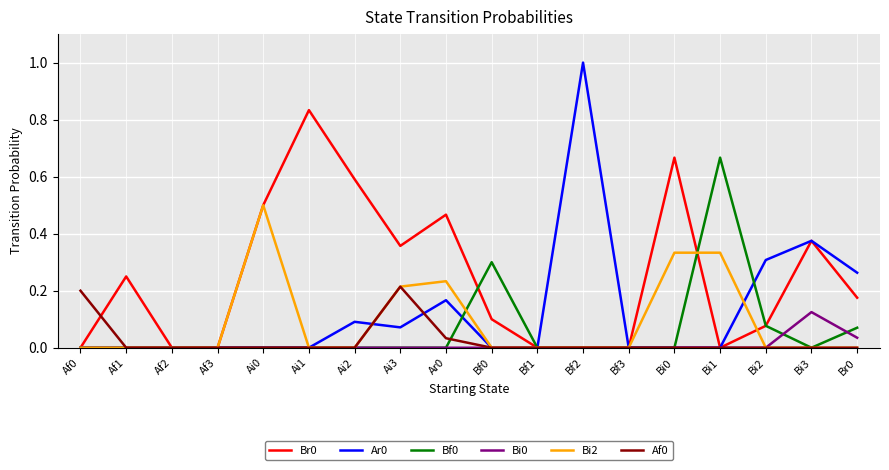

True or false: Ar0 has a value of -0.6 at Ai1.

False